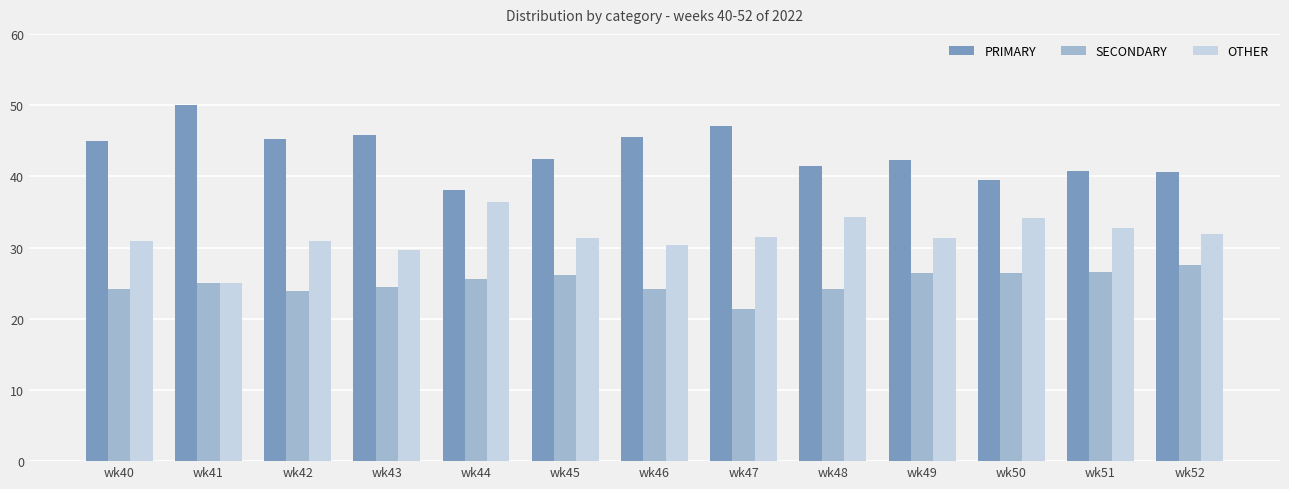

What is the sum of the SECONDARY values at wk47 and wk40?

45.6